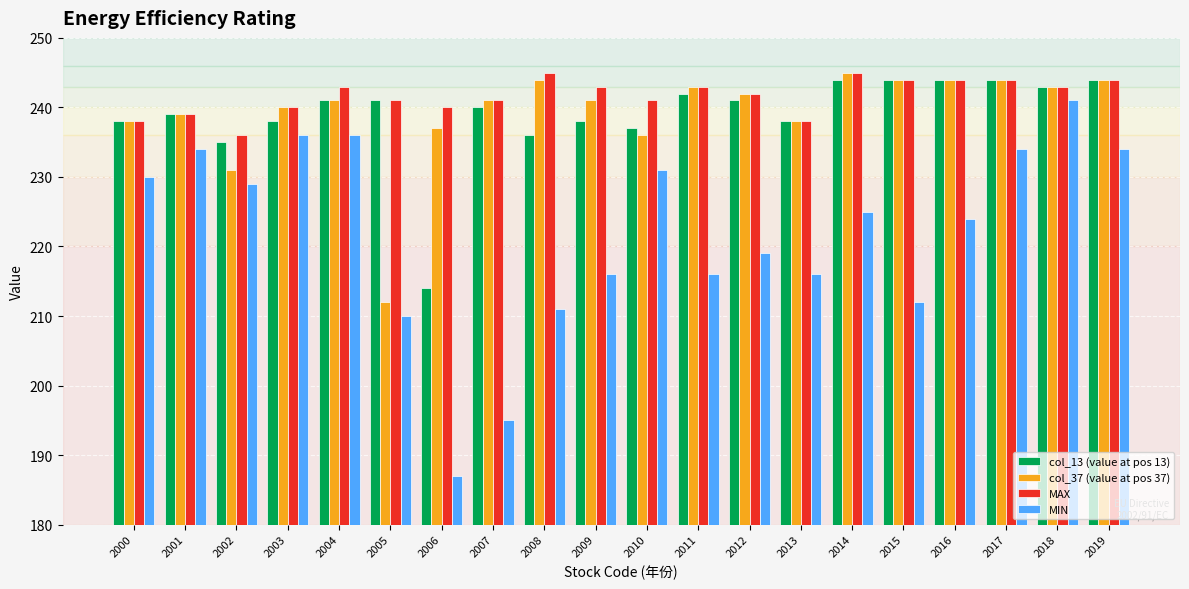

Which category has the lowest value in the col_37 (value at pos 37) series?

2005